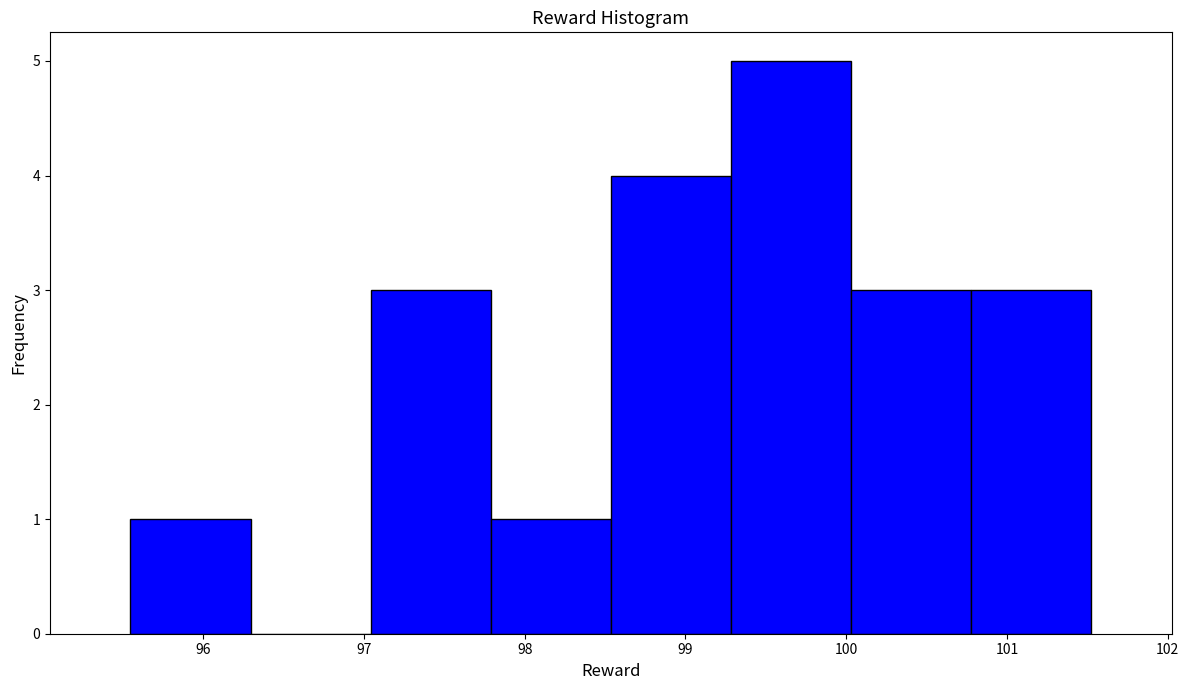

Reading left to right, list every bar in this chart as the range it spans on the x-axis followed by its height. Neither the bar edges nor the heights are printed on the chart, so give them approximately, as read against the axes.

95.5 to 96.3: 1
96.3 to 97.0: 0
97.0 to 97.8: 3
97.8 to 98.5: 1
98.5 to 99.3: 4
99.3 to 100.0: 5
100.0 to 100.8: 3
100.8 to 101.5: 3